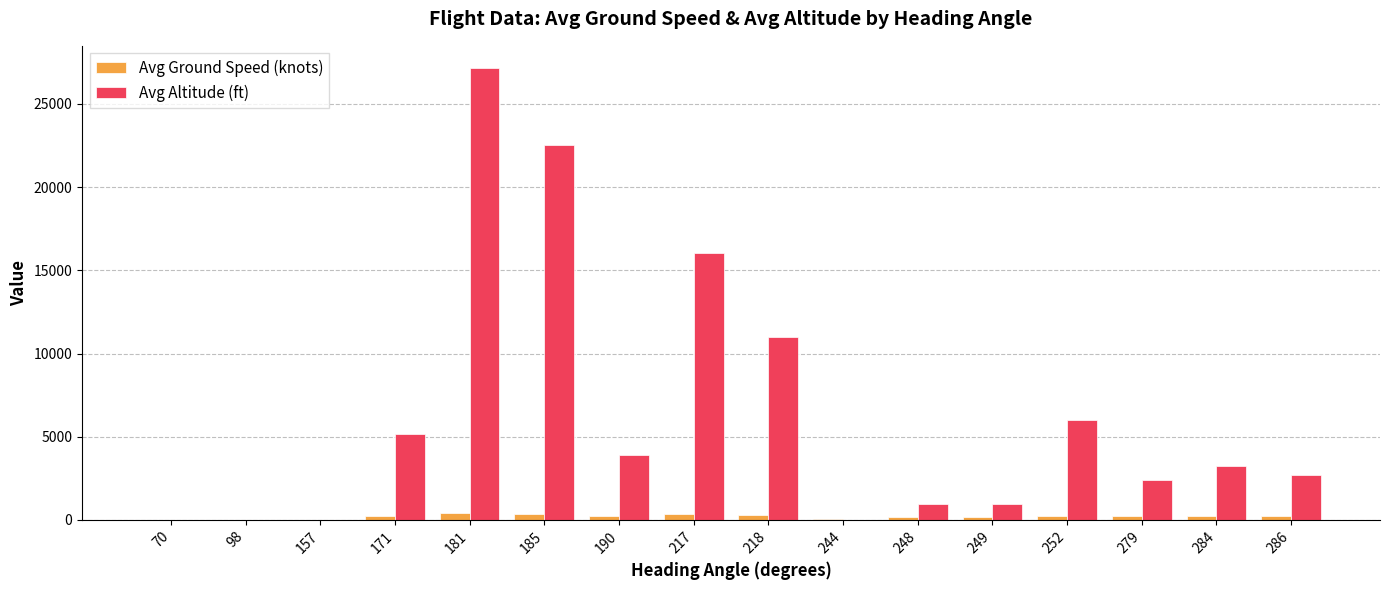

How many data points does each series have?

16